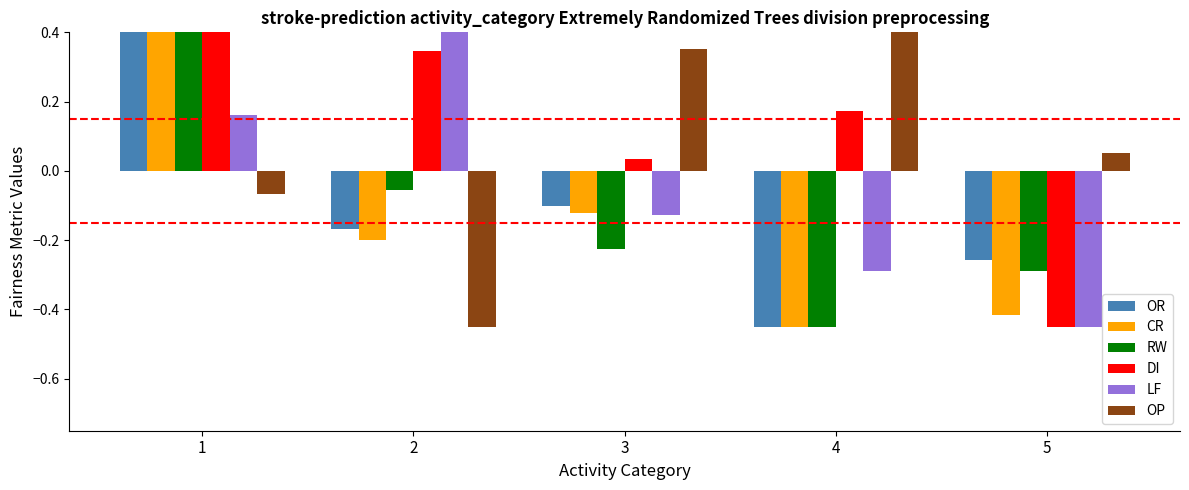

How many values in OR are above zero?

1